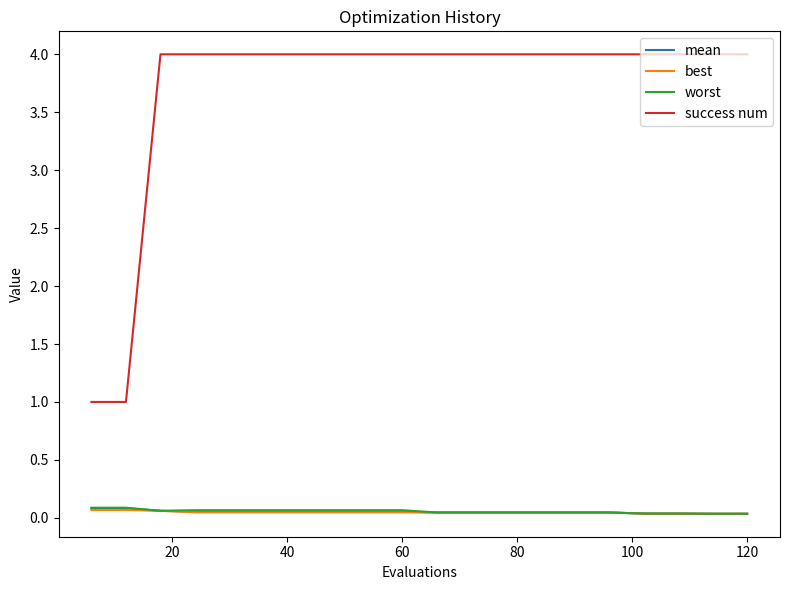

Which series has the largest total across all categories?

success num